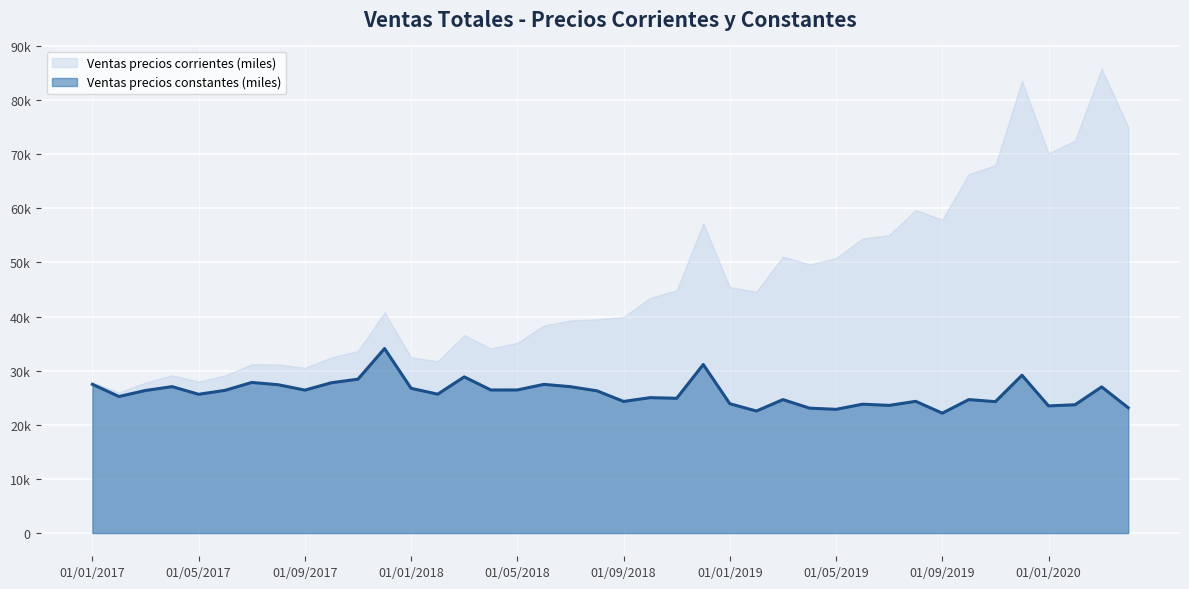

How many lines are shown in the chart?

1